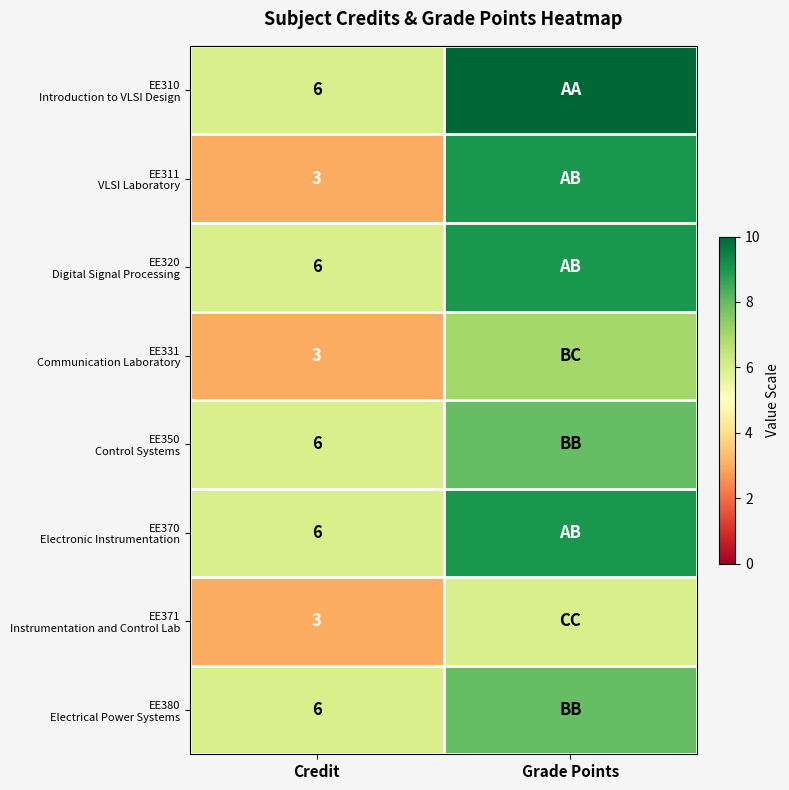

What is the total value across all series at Credit?

39